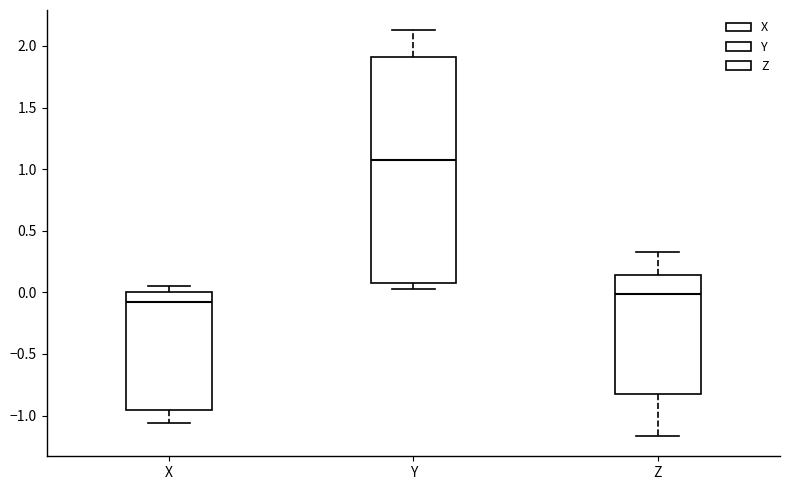

Reading left to right, transcribe this box plot: for each box, give where its median line is, the range the box spans, and where its two whiskers end, as read against the y-axis. The values are not printed on the chart, so give them approximately, as read against the axis.

X: median -0.05, box -0.95 to 0.00, whiskers -1.05 to 0.05
Y: median 1.10, box 0.10 to 1.90, whiskers 0.05 to 2.15
Z: median 0.00, box -0.85 to 0.15, whiskers -1.15 to 0.35